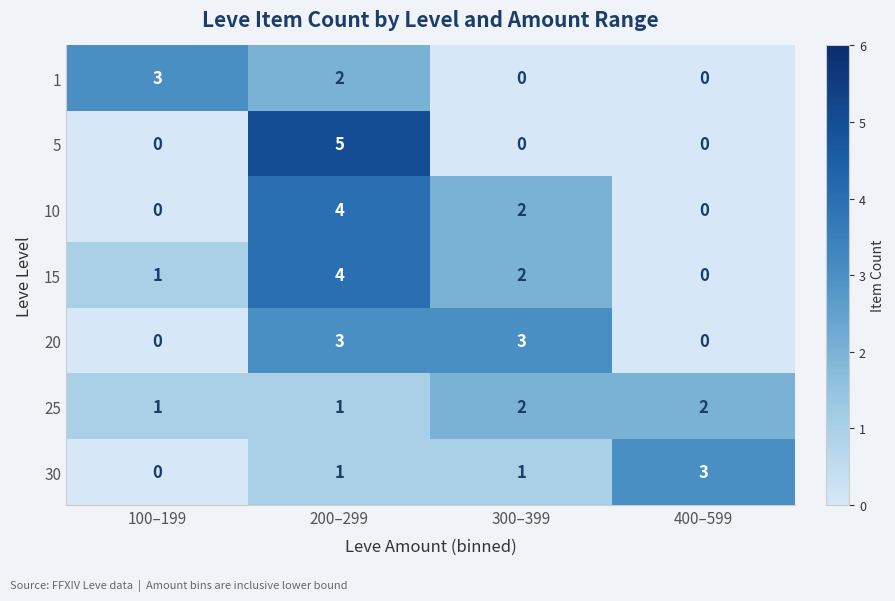

What is the difference between the maximum and minimum values in the 15 series?

4